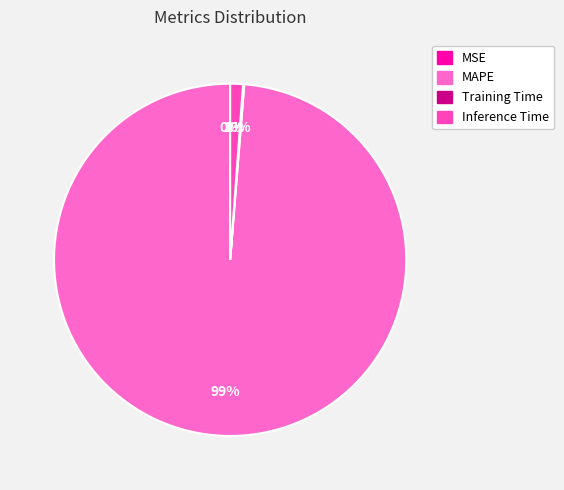

Is it true that MAPE is 91% of the pie?

False